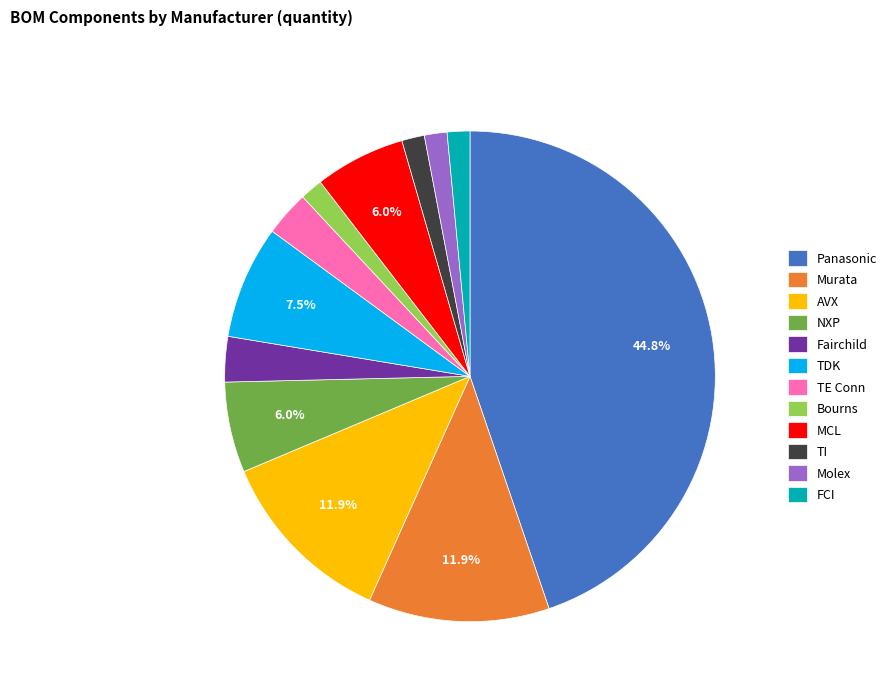

True or false: Bourns accounts for 1% of the total.

True